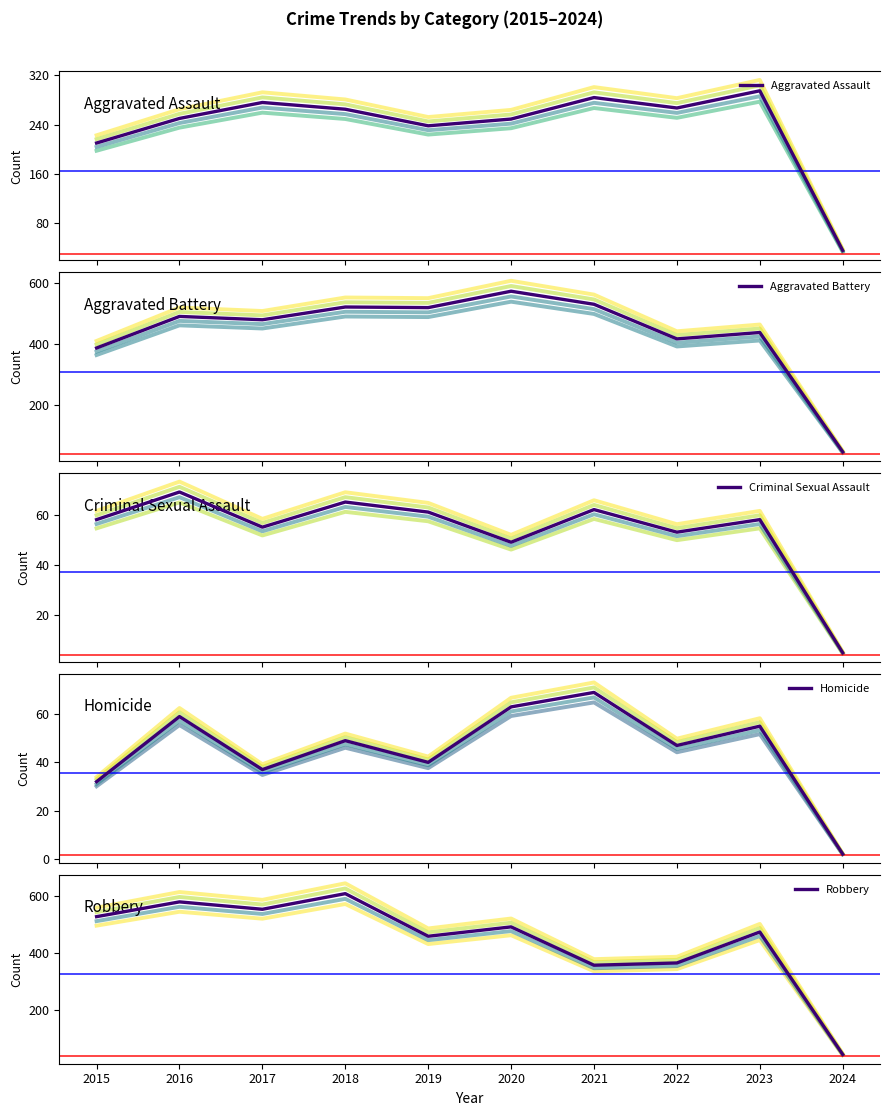

Which label corresponds to the smallest value in the chart?

2024